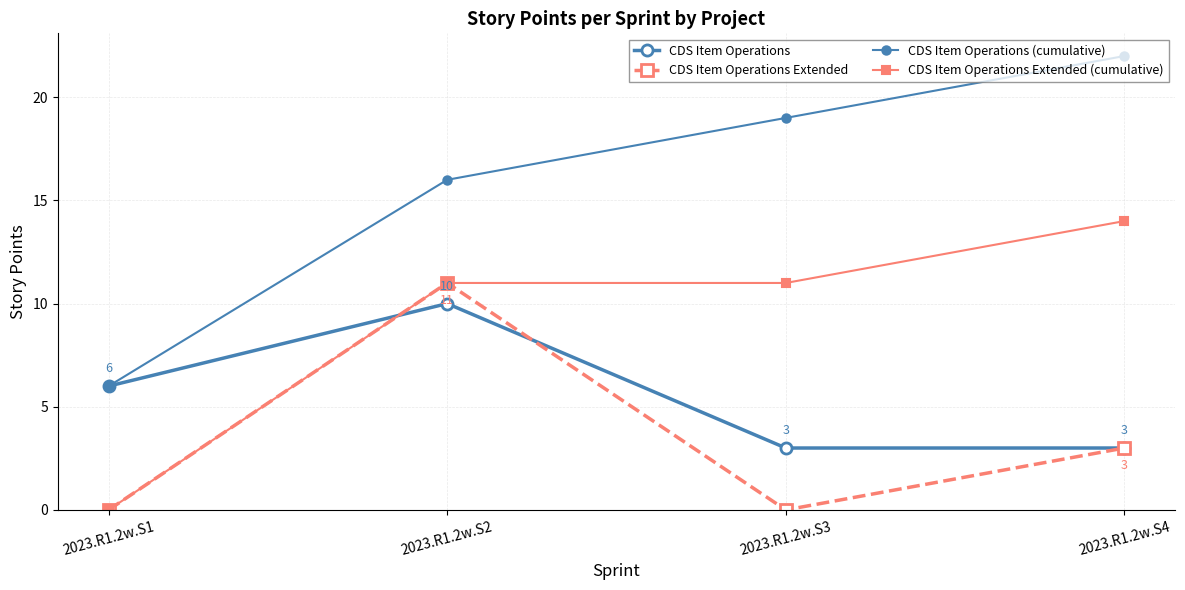

At how many categories does at least one series exceed 3?

4